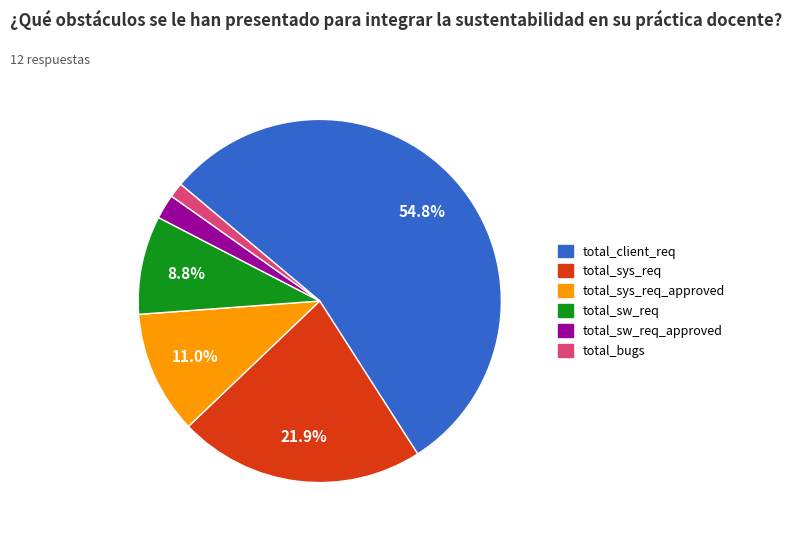

Is there a majority slice in this chart?

Yes